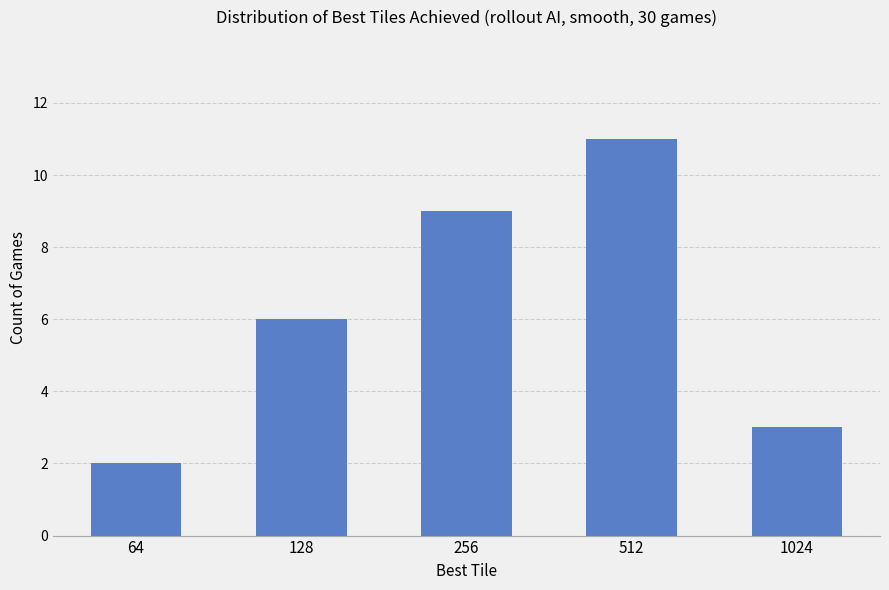

Is it true that the value at 256 is 9?

True